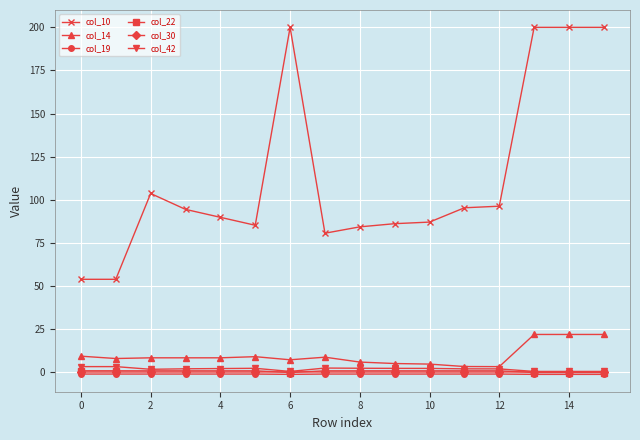

At how many categories does at least one series exceed 75?

14